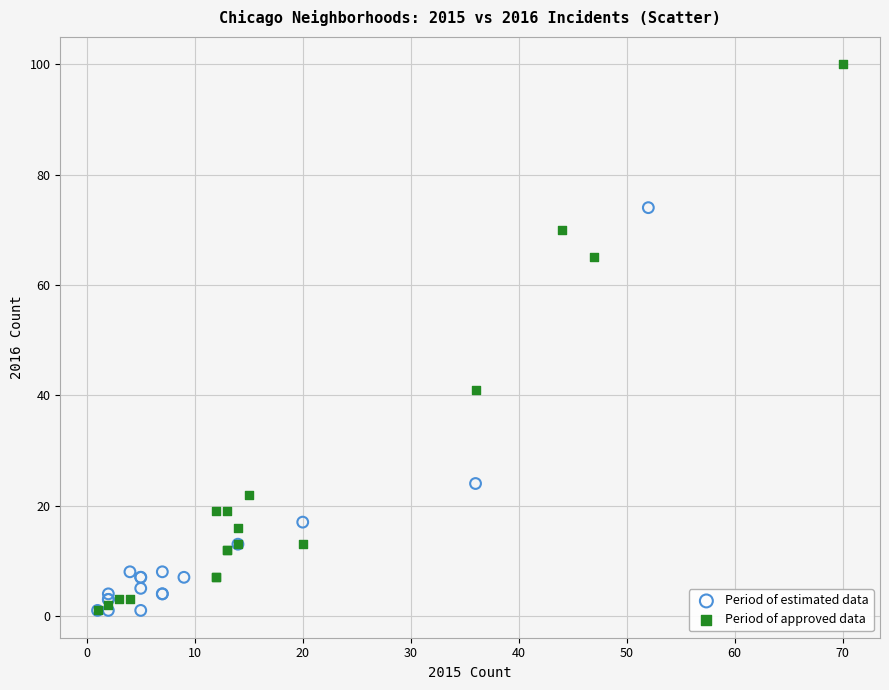

Which series contains the highest Y value?

Period of approved data